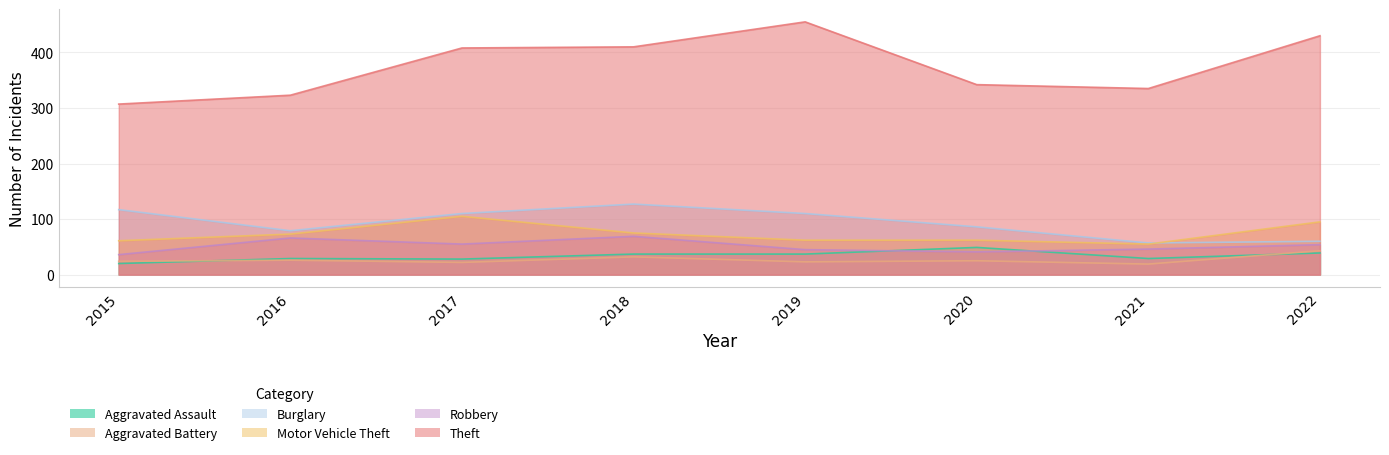

How many lines are shown in the chart?

6